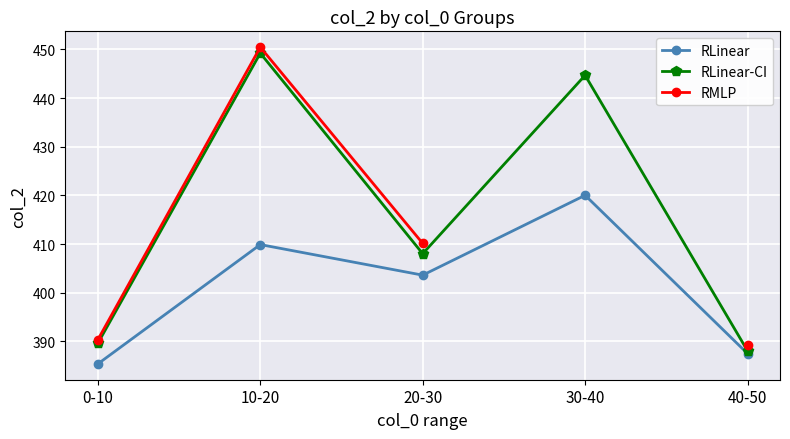

Rank the series at 20-30 from lowest to highest value.

RLinear, RLinear-CI, RMLP